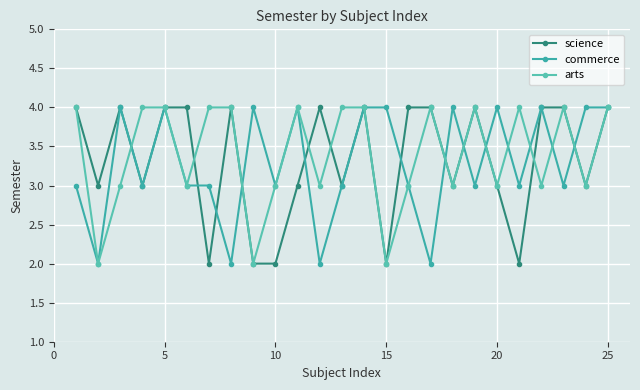

Is this an area chart (filled region under the line)?

No